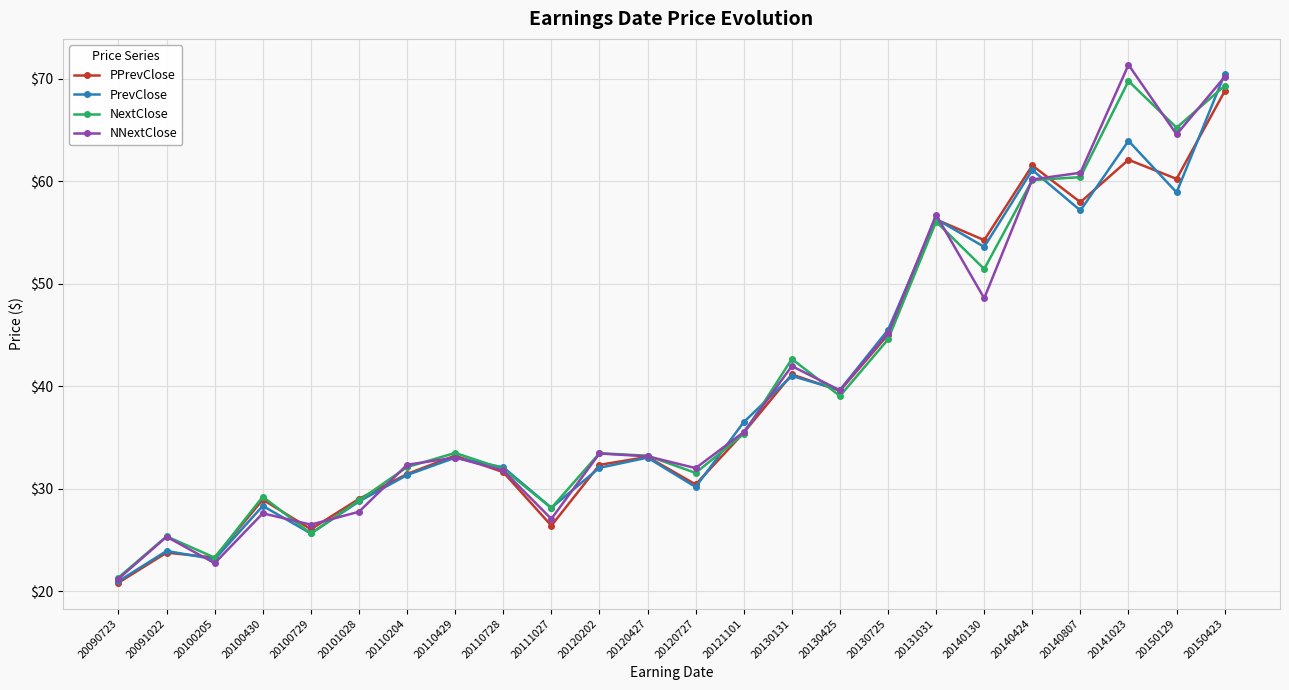

Does the chart have visible grid lines?

Yes